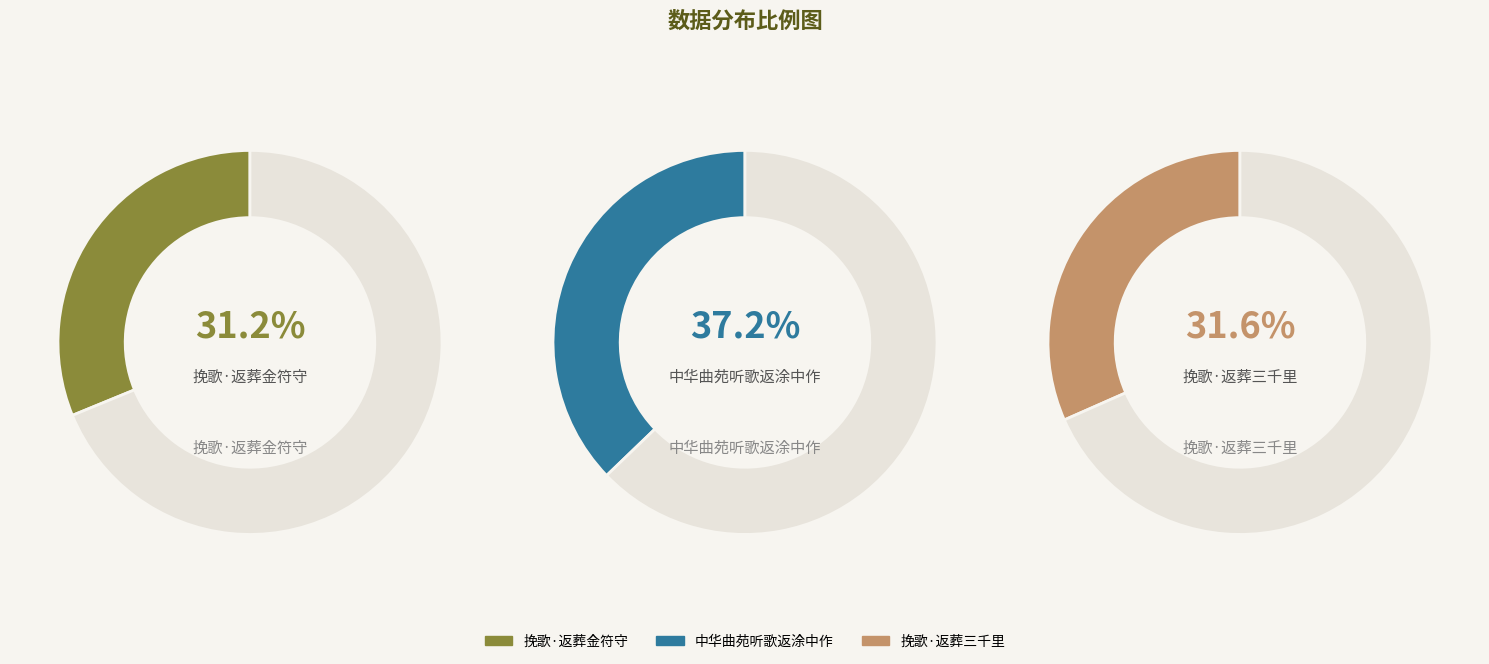

Is 中华曲苑听歌返涂中作 the majority of the pie?

No